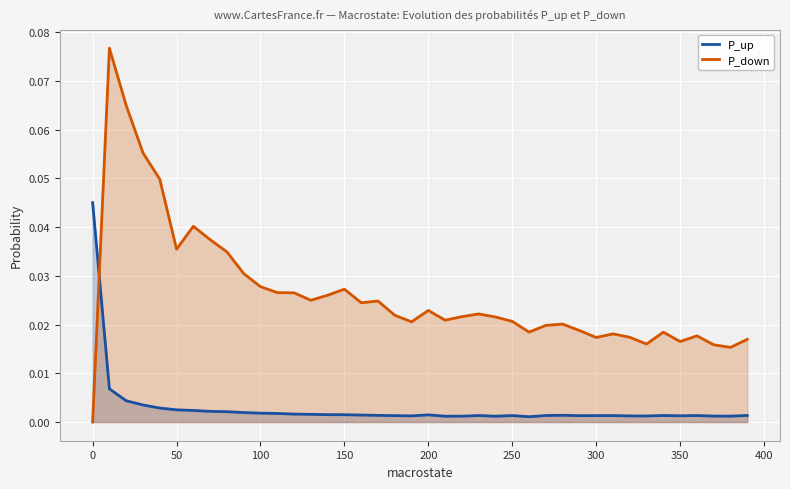

List the series in order of their peak value, lowest first.

P_up, P_down